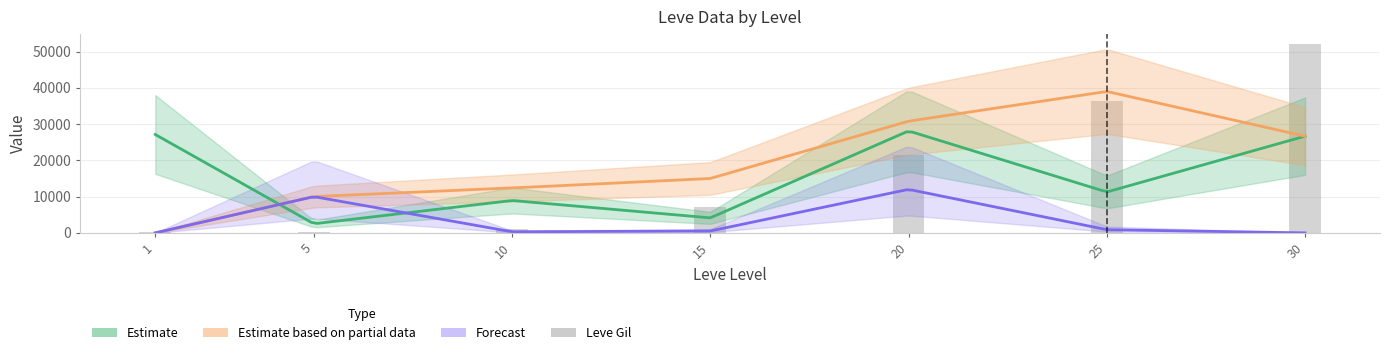

What is the change in value from 20 to 25?

+14790